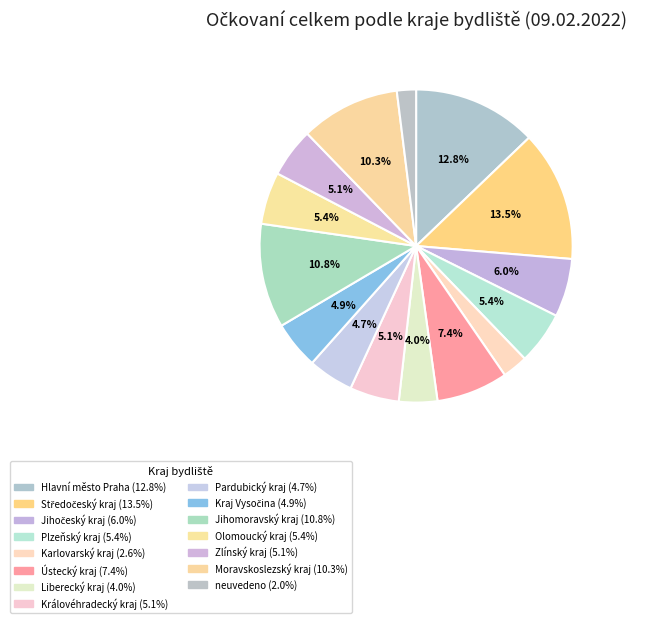

How many slices are in this pie chart?

15